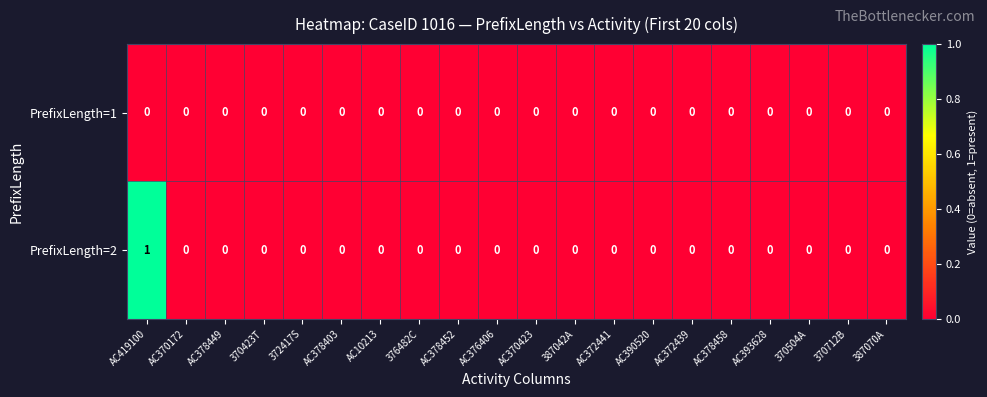

The PrefixLength=1 series shows 0 at AC378458. True or false?

True